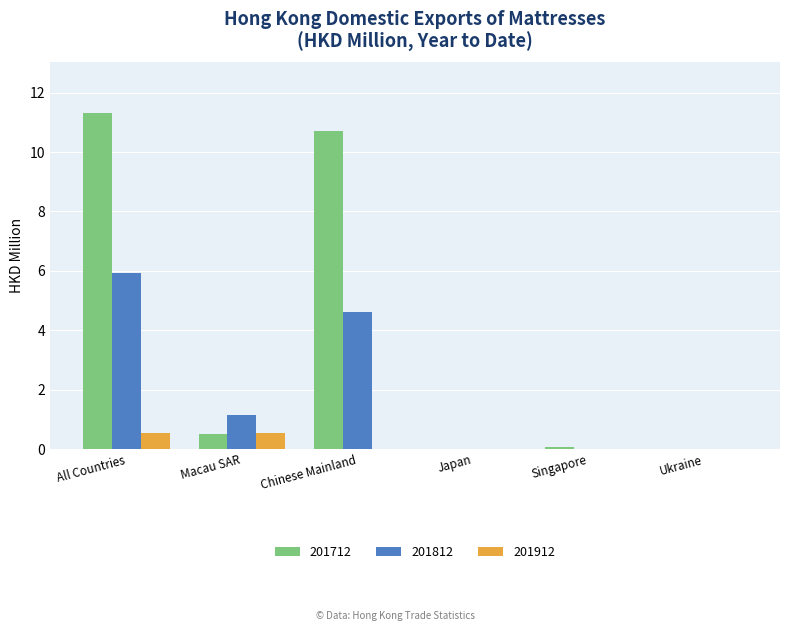

What is the sum of all 201912 values?

1.1